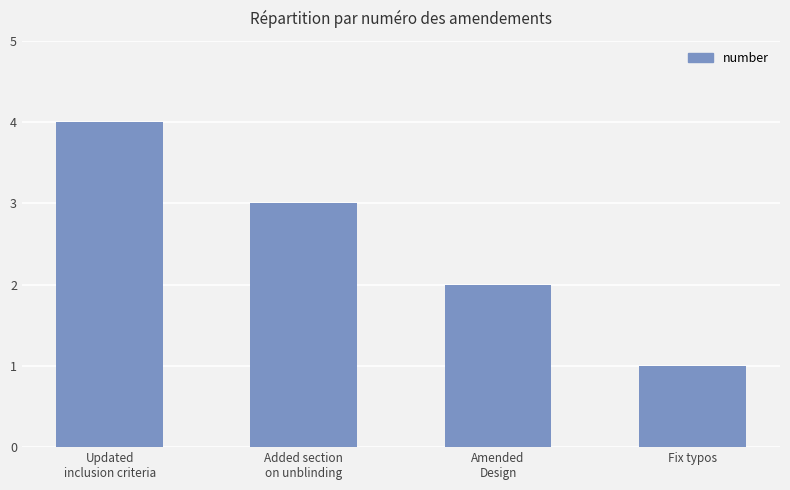

How many data points does each series have?

4